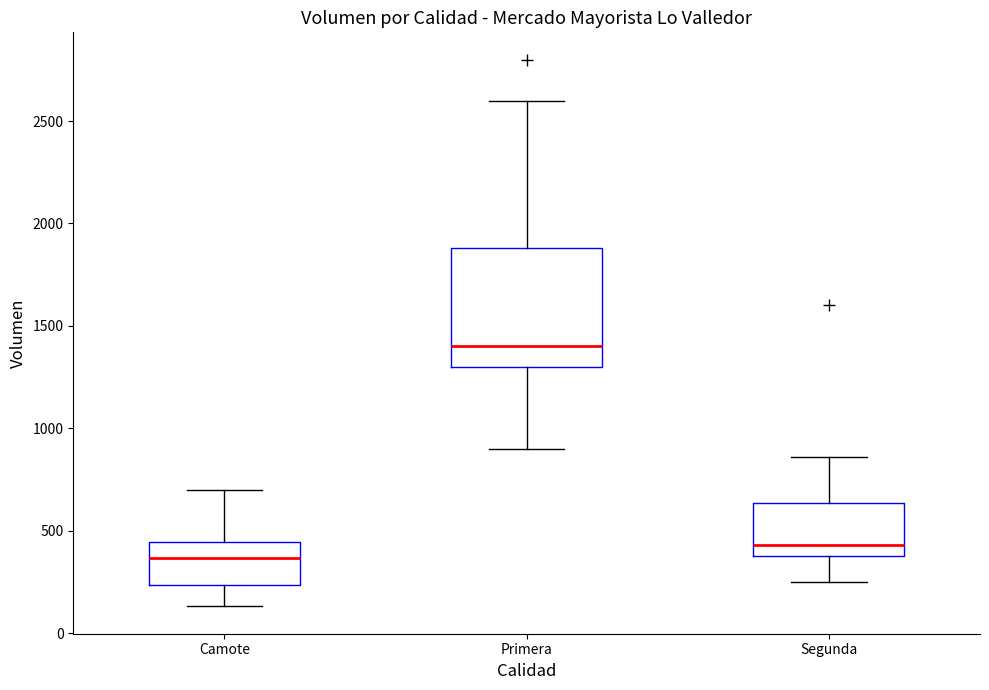

Which box's median line is the highest?

Primera